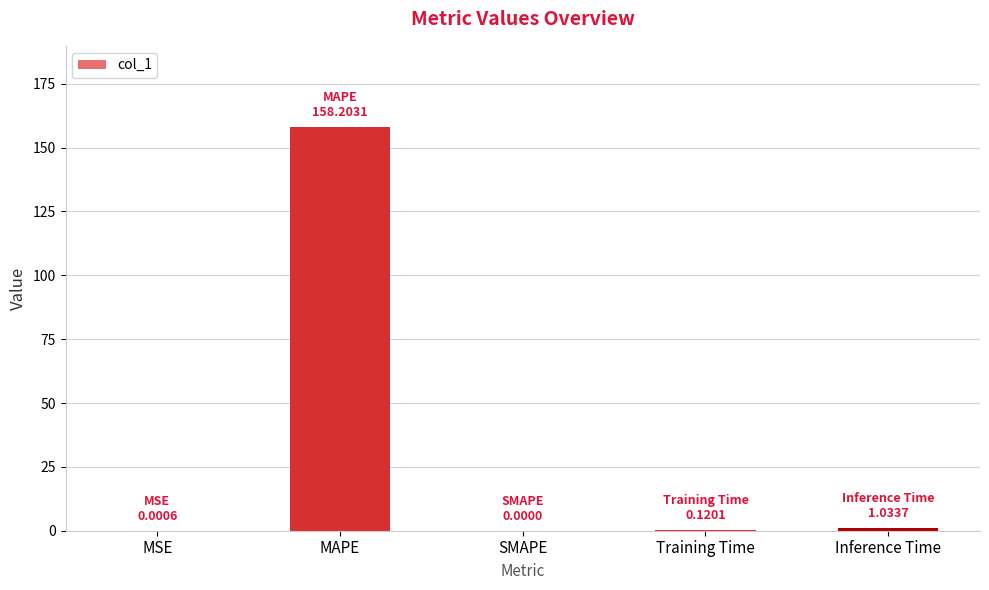

The chart shows a value of 0.0 at SMAPE. True or false?

True